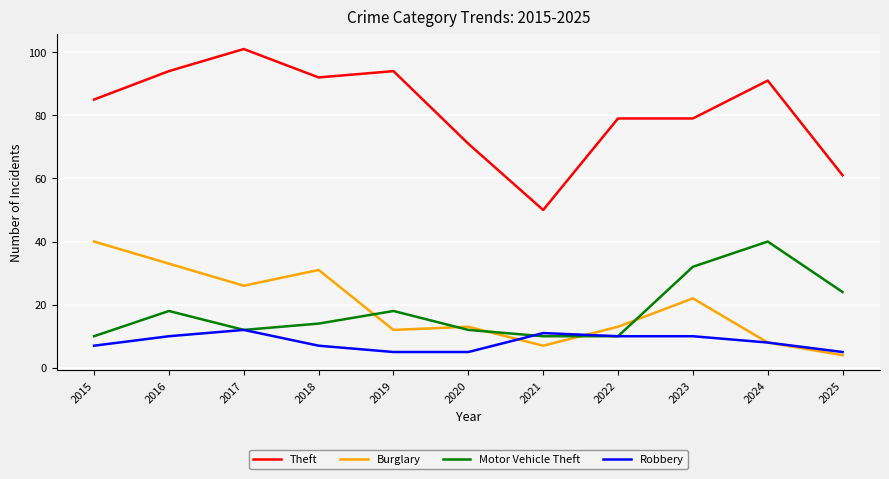

At which label does Motor Vehicle Theft reach its peak?

2024